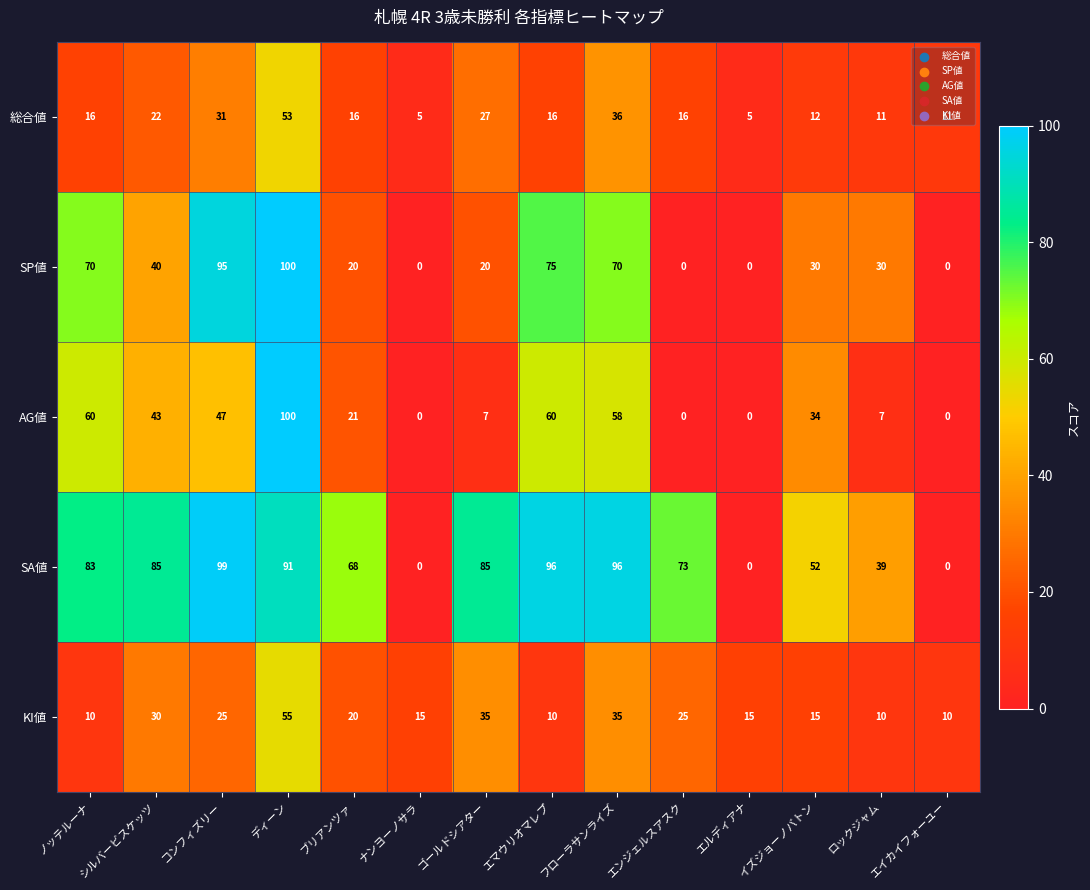

How many data points in KI値 are less than 20?

7